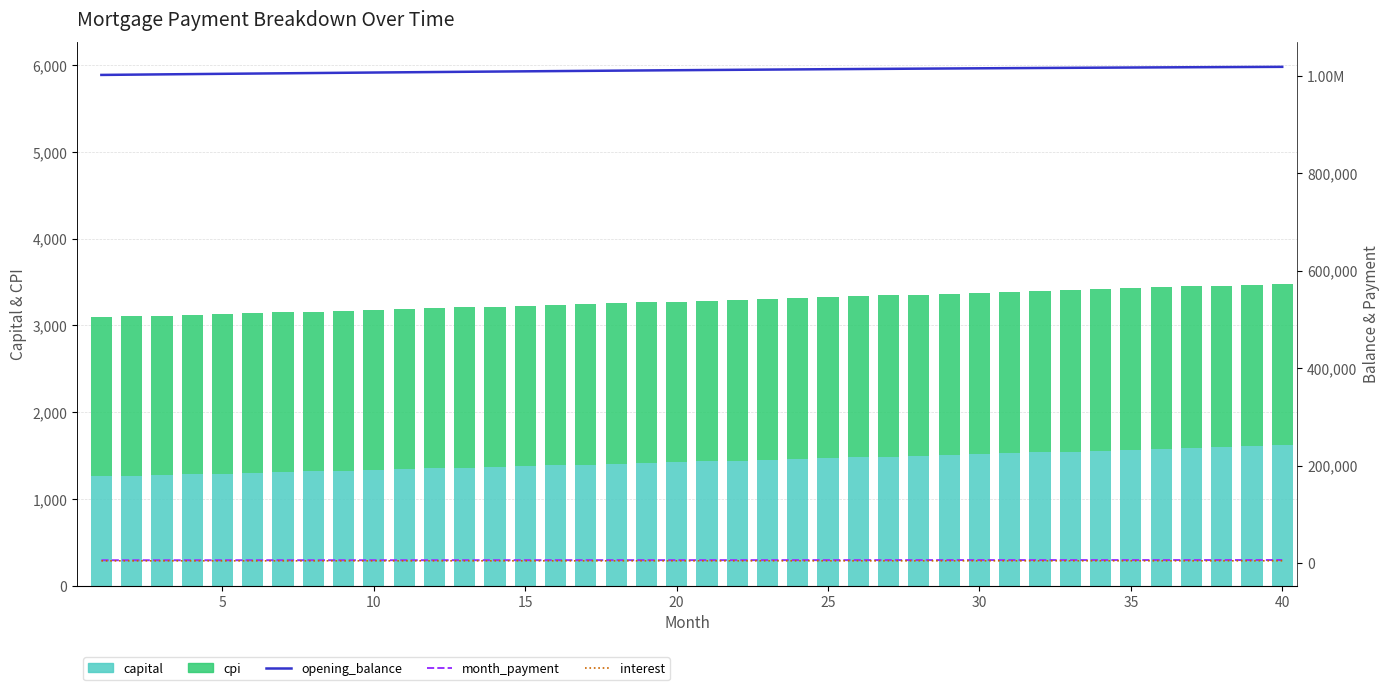

What is the sum of all capital values?

57198.1